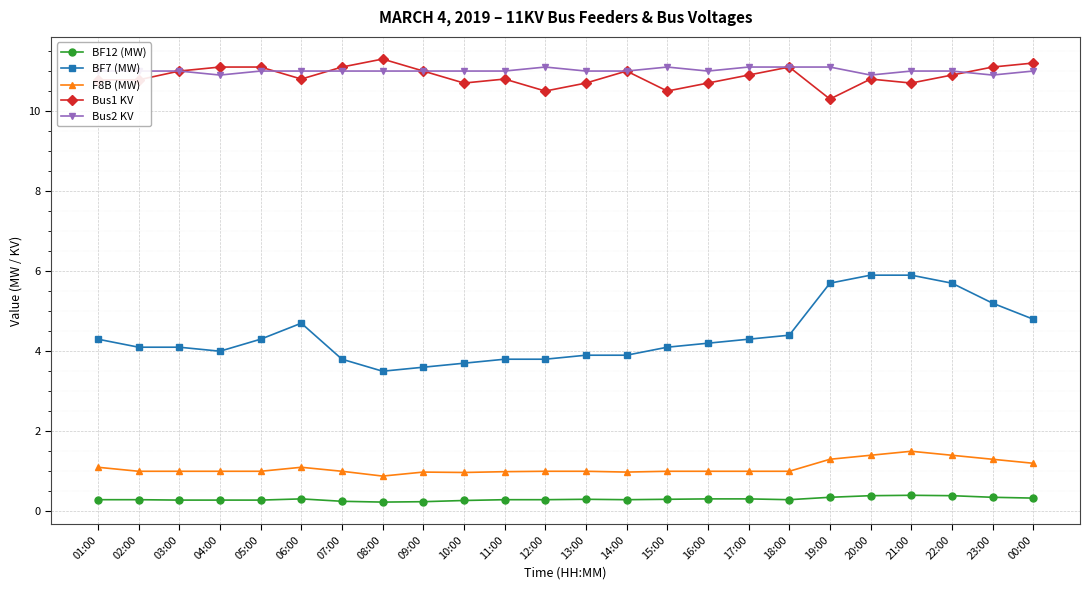

The F8B (MW) series shows 1.5 at 03:00. True or false?

False